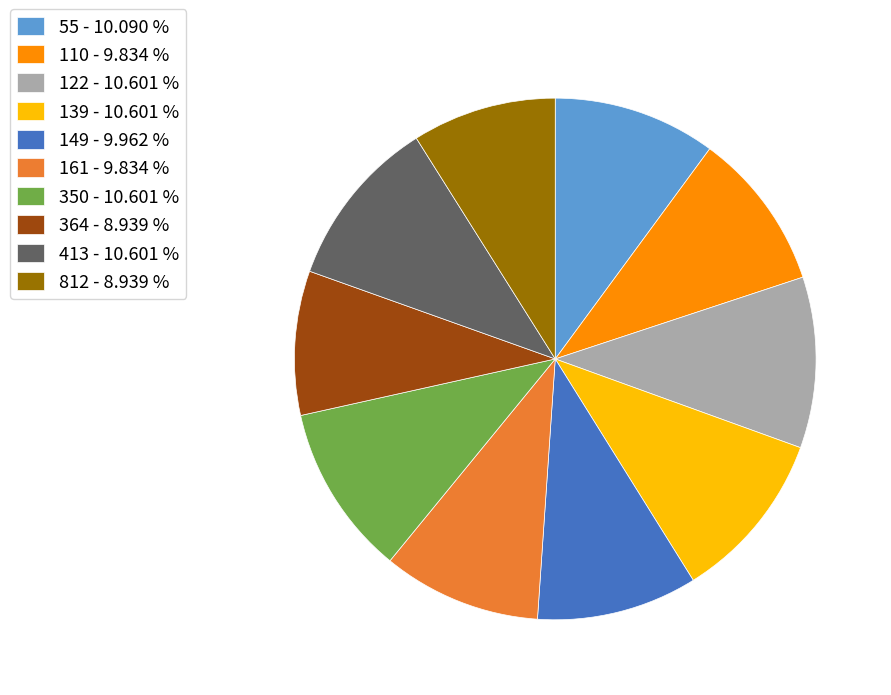

Do 413 - 10.601 % and 812 - 8.939 % together represent more than half of the pie?

No